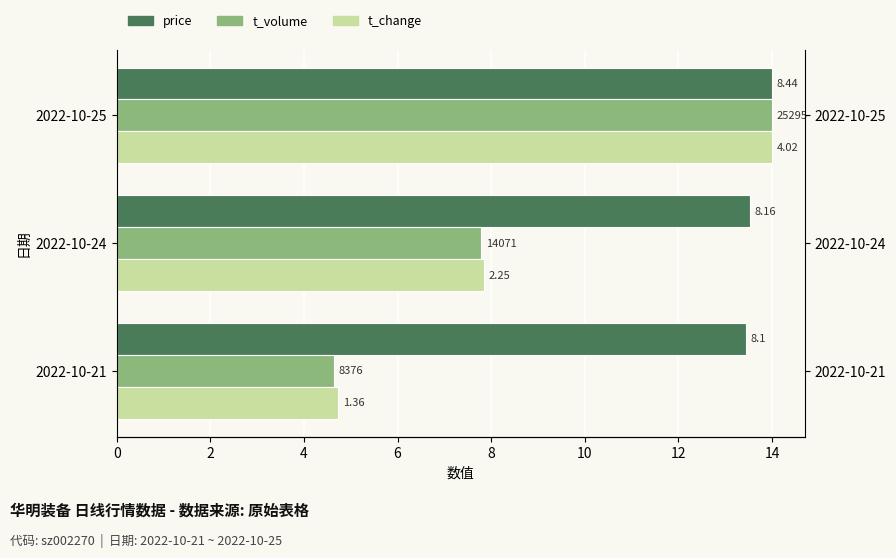

Is it true that price equals 13.5 at 2022-10-24?

True